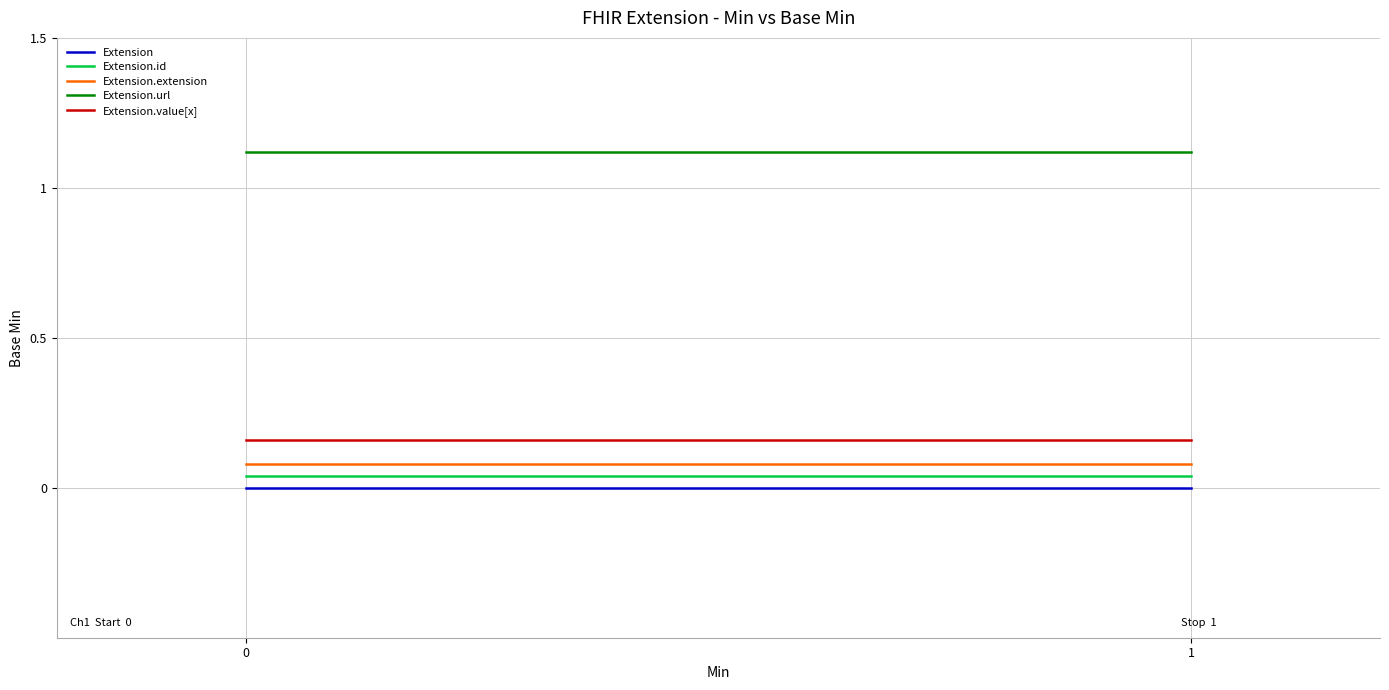

Reading left to right, what are all the values shown in this chart?

Extension: 0.0	0.0
Extension.id: 0.0	0.0
Extension.extension: 0.1	0.1
Extension.url: 1.1	1.1
Extension.value[x]: 0.2	0.2